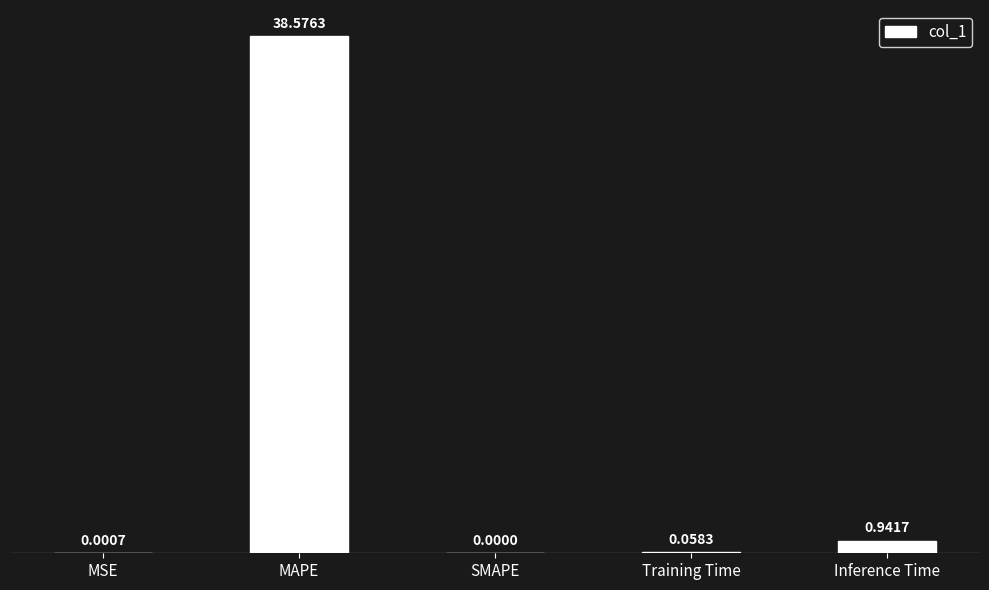

How many data points does each series have?

5